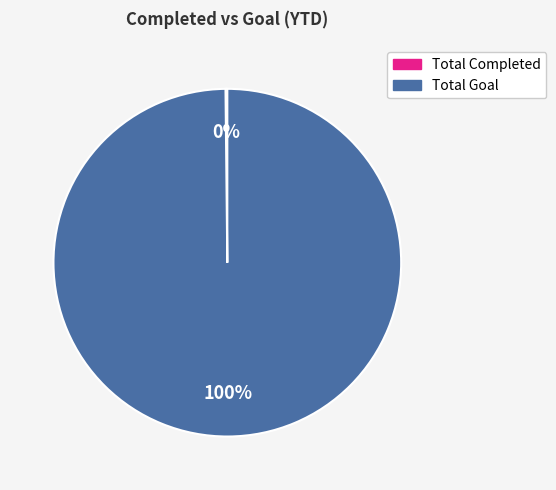

What percentage is the Total Goal slice, to the nearest percent?

100%